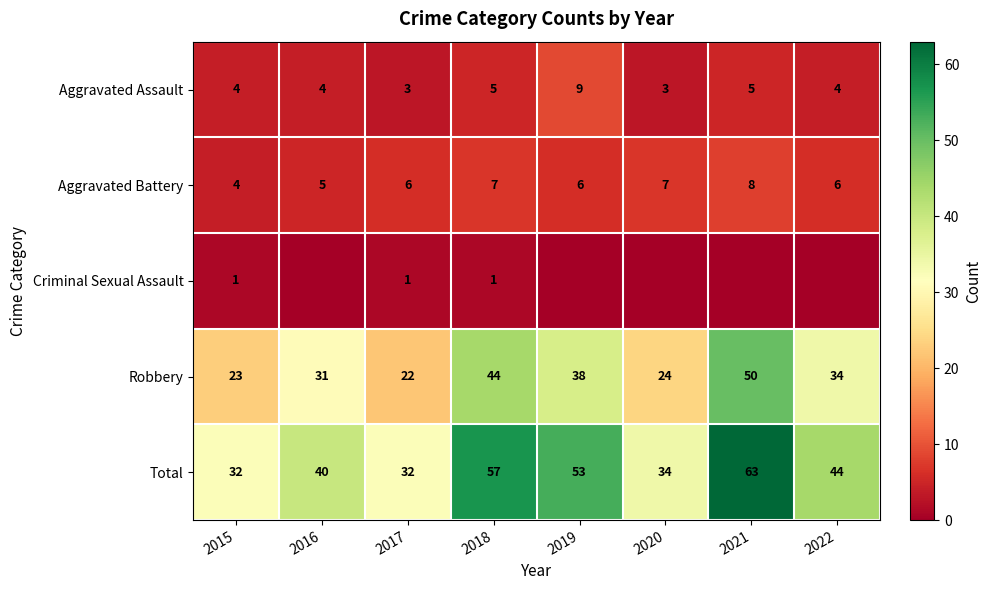

What is the sum of the Robbery values at 2017 and 2019?

60